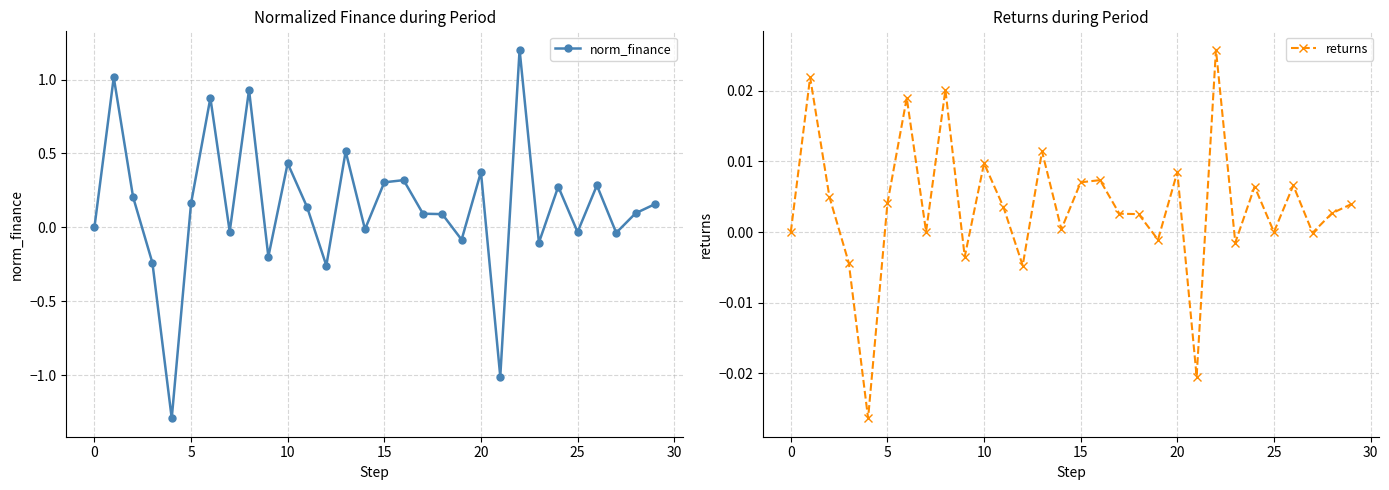

At how many categories does at least one series exceed 1?

2